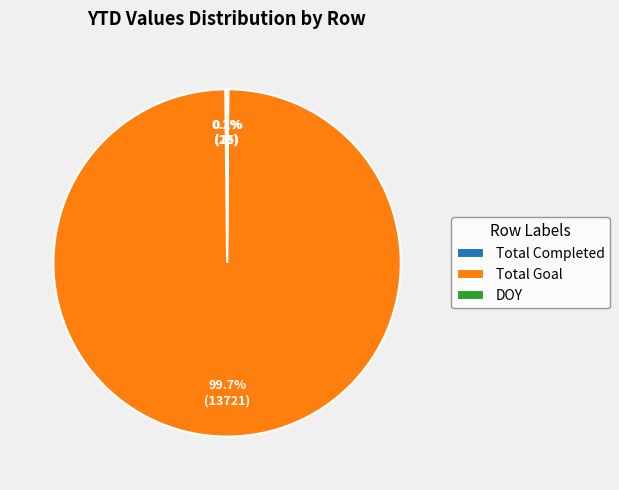

Does Total Goal account for over 50% of the chart?

Yes